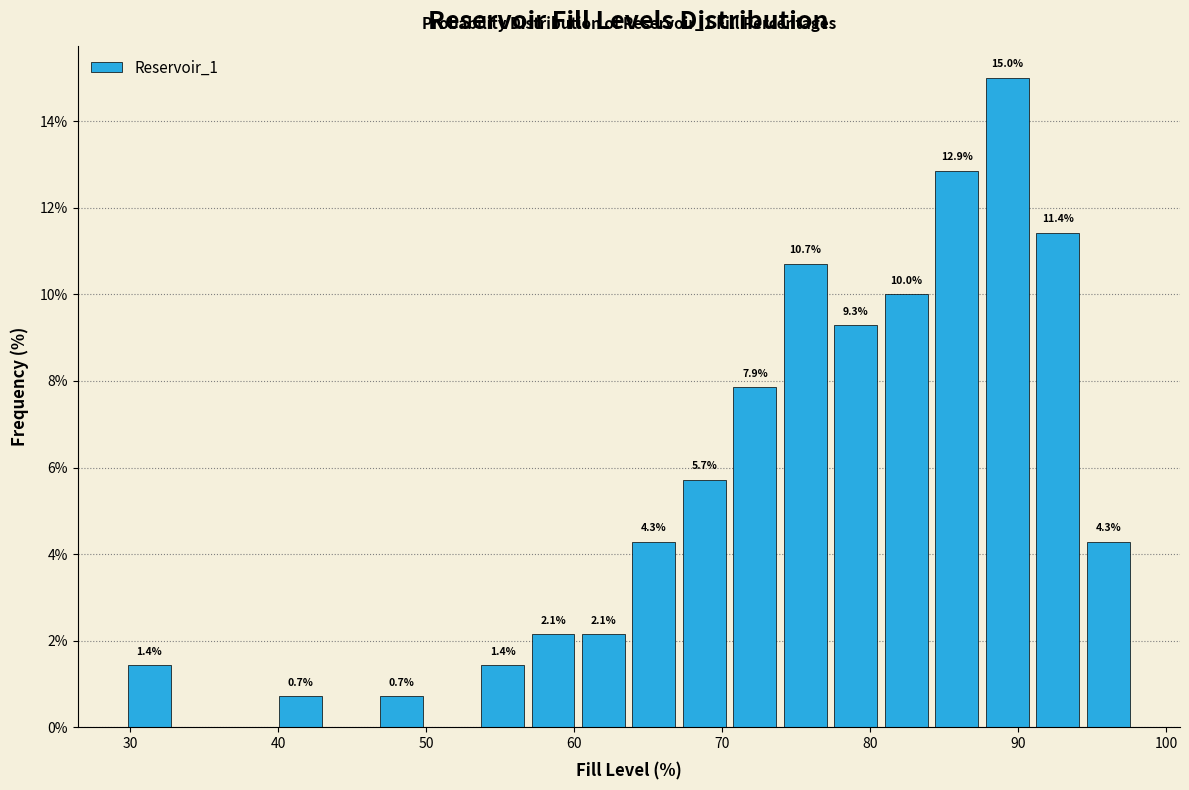

Read against the x-axis, roughly where is the centre of the tallest bar?

89